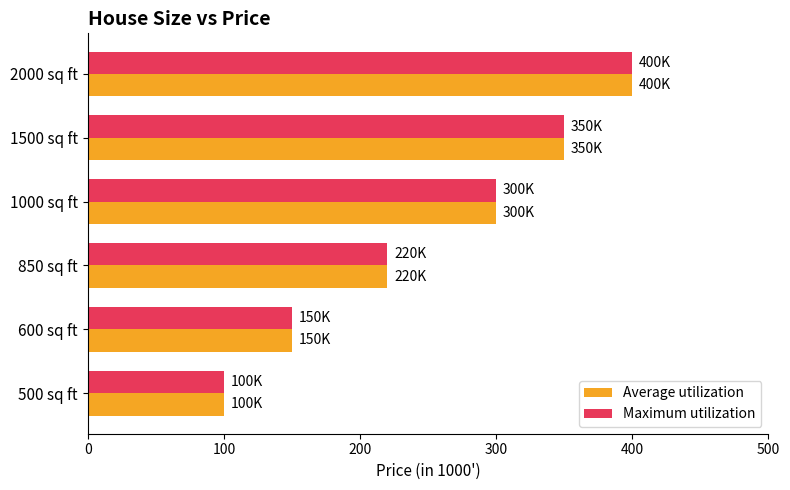

List the labels in order of Average utilization value, largest first.

2000 sq ft, 1500 sq ft, 1000 sq ft, 850 sq ft, 600 sq ft, 500 sq ft